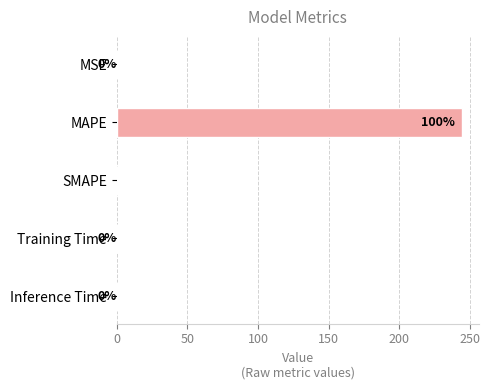

Which label corresponds to the largest value in the chart?

MAPE